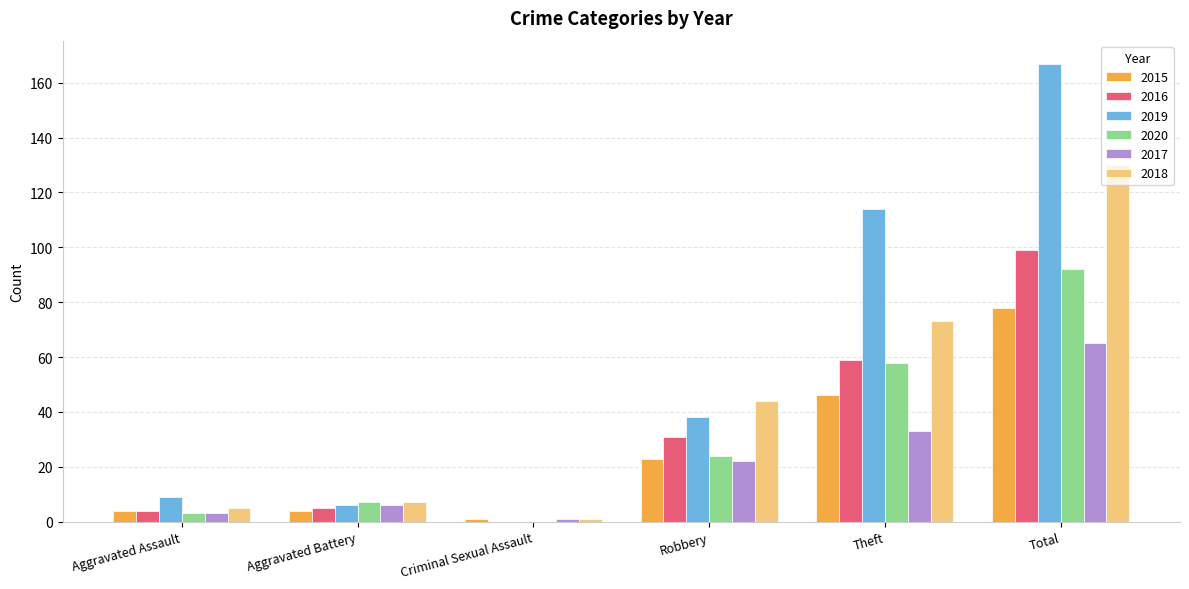

Which category has the highest value in the 2020 series?

Total